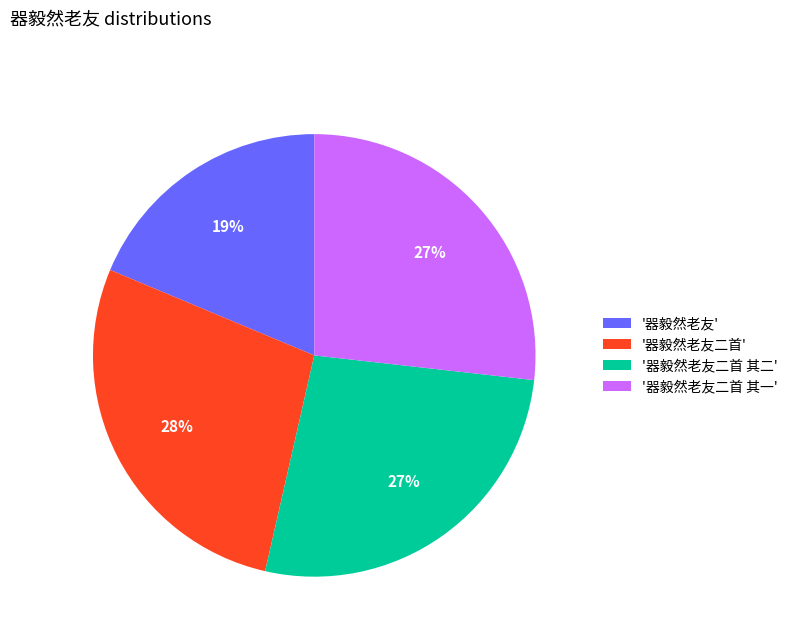

To the nearest percent, what is the difference between the largest and smallest slice percentages?

9%